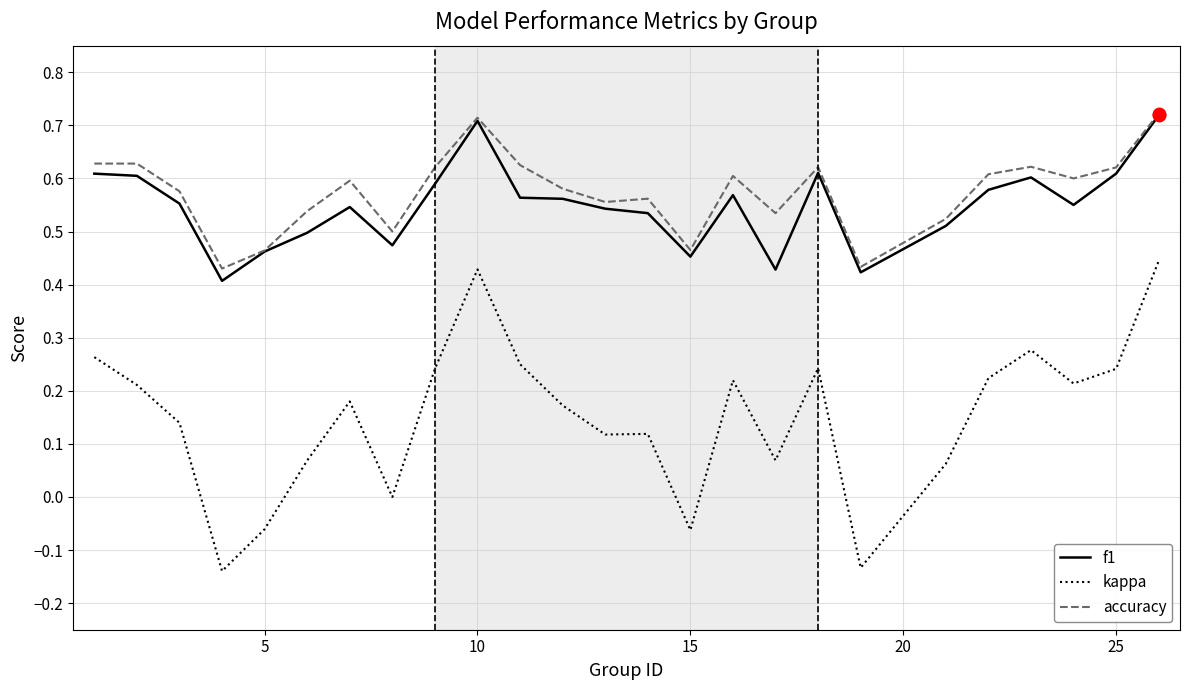

True or false: accuracy and kappa intersect in this chart.

False